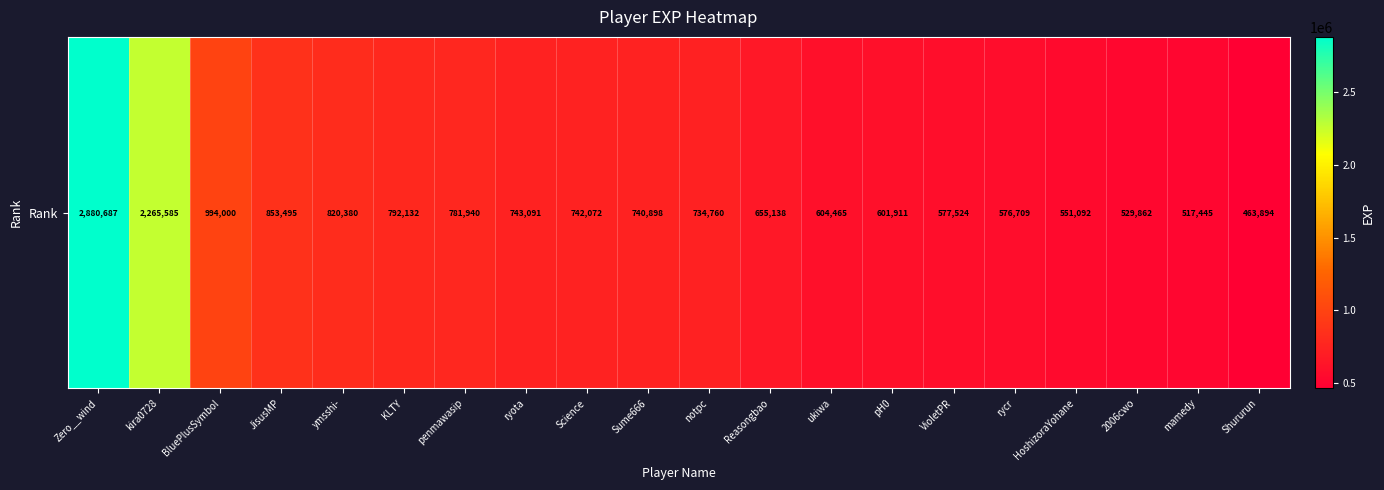

What is the average value?

871354